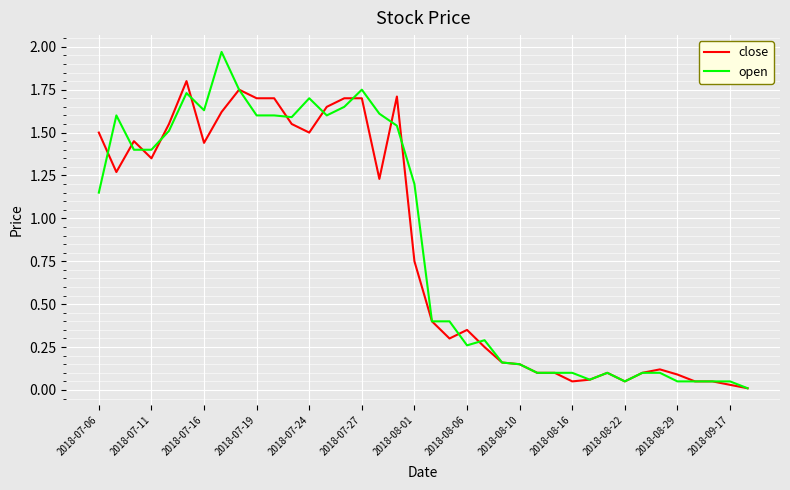

List the series in order of their peak value, highest first.

open, close